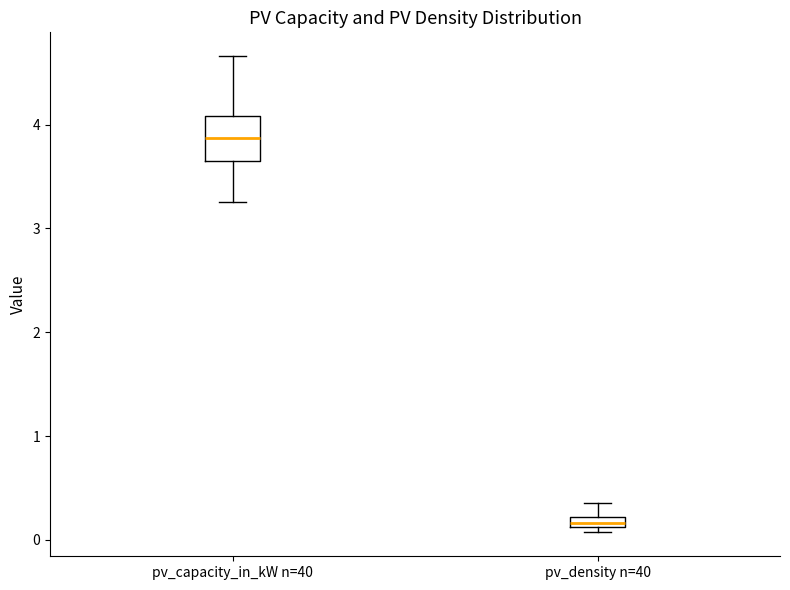

Which box has the highest median line?

pv_capacity_in_kW n=40